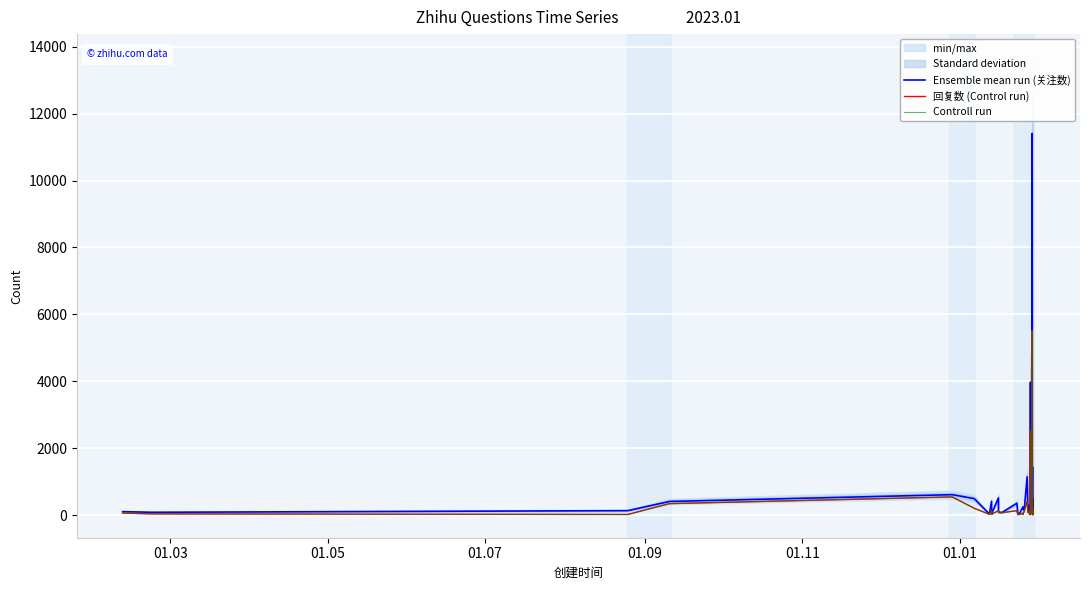

What is the spread (max minus min) of values at 01.05?

48